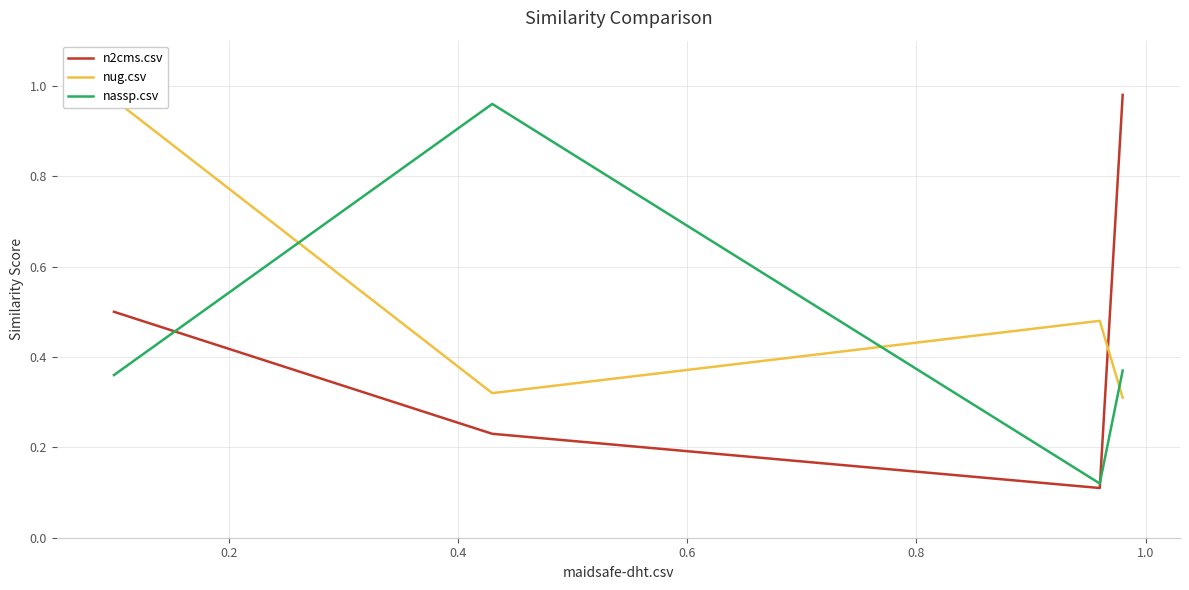

In n2cms.csv, how many points are lower than both neighbors (excluding endpoints)?

1